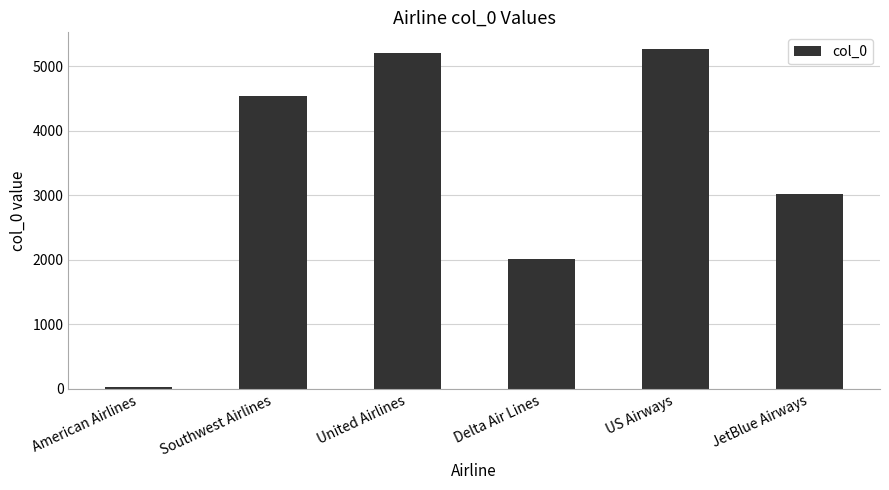

List the labels in order of value, smallest first.

American Airlines, Delta Air Lines, JetBlue Airways, Southwest Airlines, United Airlines, US Airways